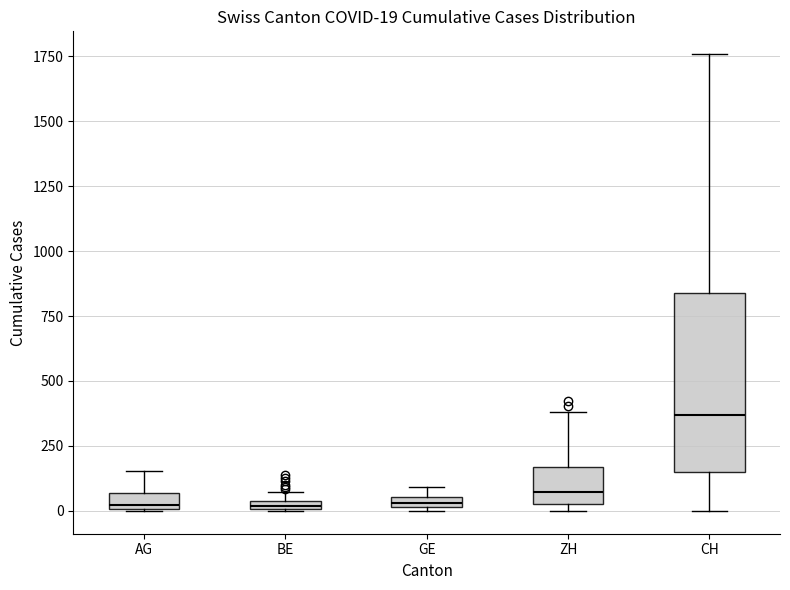

Comparing the boxes themselves (not the whiskers), which one is the tallest?

CH